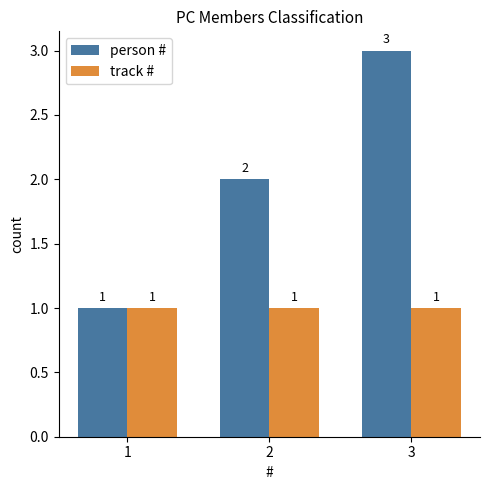

Rank the categories by person # value from lowest to highest.

1, 2, 3